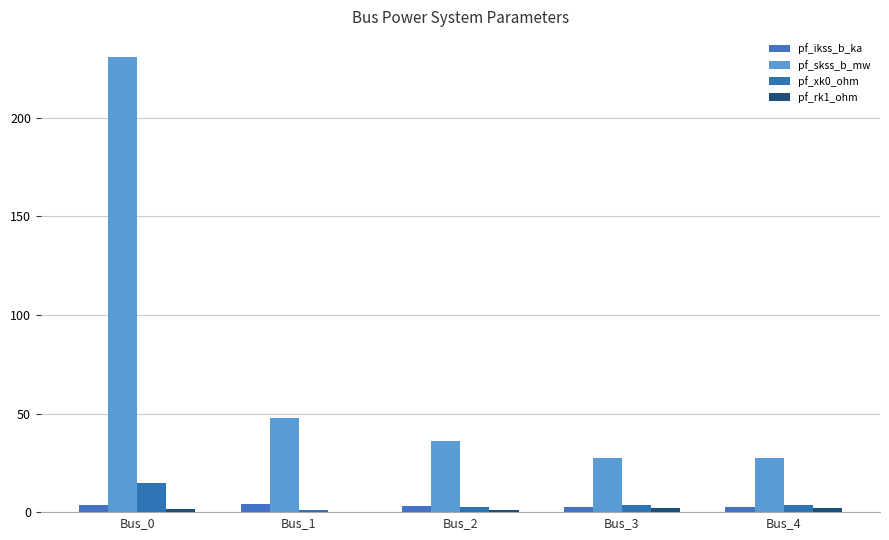

Reading left to right, list all the values displayed in this chart.

pf_ikss_b_ka: Bus_0=3.6	Bus_1=4.1	Bus_2=3.1	Bus_3=2.4	Bus_4=2.4
pf_skss_b_mw: Bus_0=230.9	Bus_1=47.7	Bus_2=36.0	Bus_3=27.7	Bus_4=27.7
pf_xk0_ohm: Bus_0=14.9	Bus_1=1.0	Bus_2=2.4	Bus_3=3.8	Bus_4=3.8
pf_rk1_ohm: Bus_0=1.5	Bus_1=0.1	Bus_2=1.1	Bus_3=2.1	Bus_4=2.1